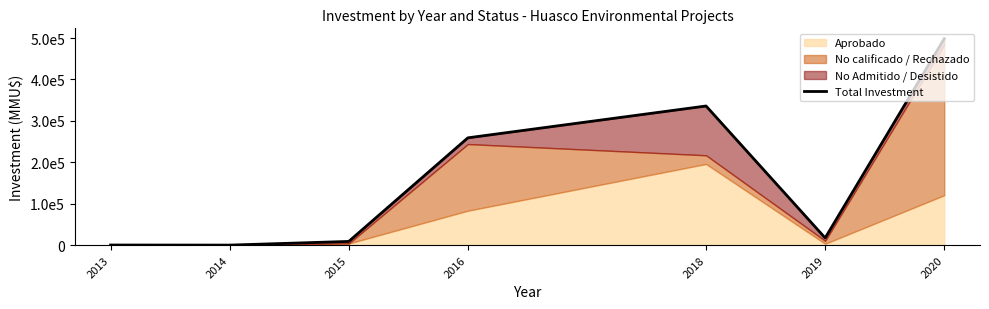

Where is the data nearest to the value 249355?

2016